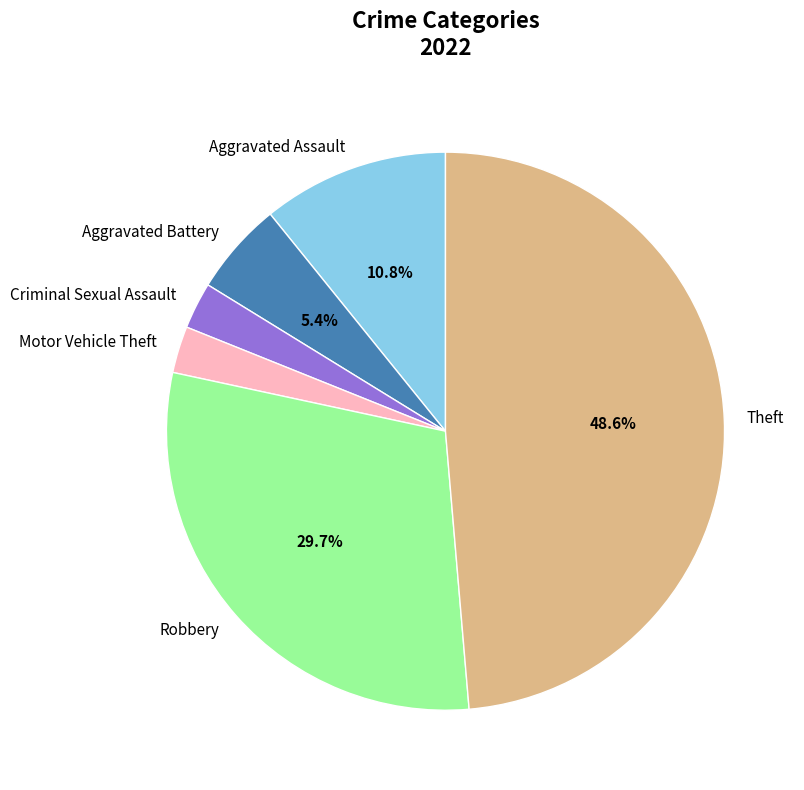

What is the ratio of the value at Aggravated Assault to the value at Robbery?

0.4